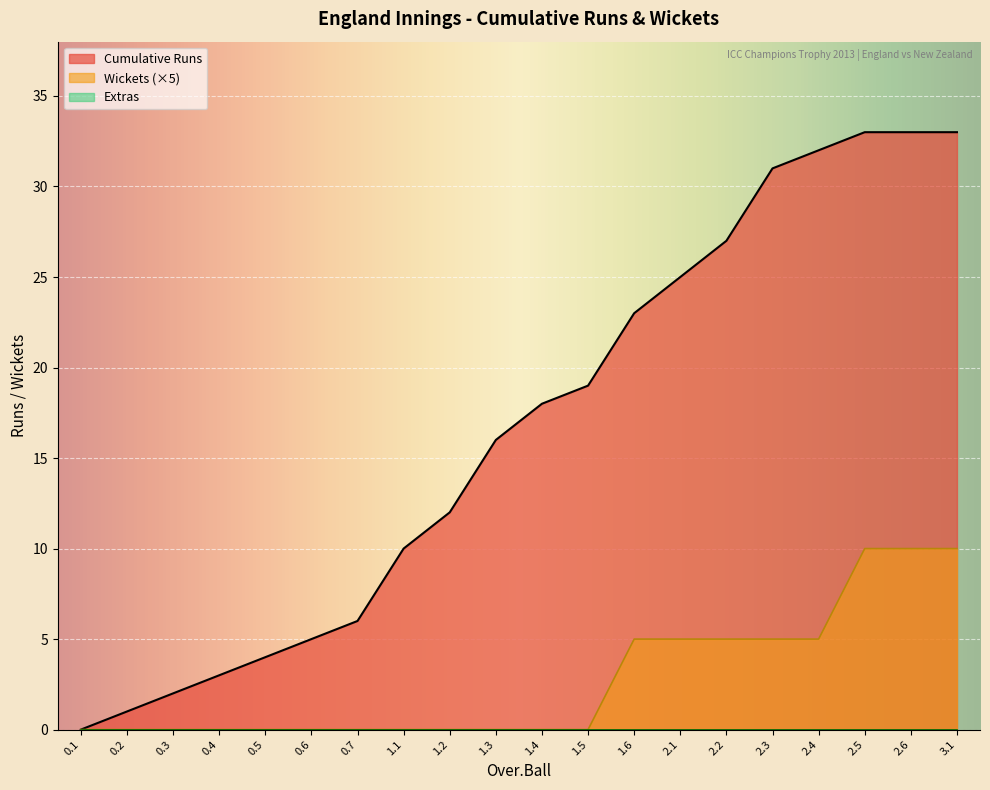

Rank the categories by Wickets value from lowest to highest.

0.1, 0.2, 0.3, 0.4, 0.5, 0.6, 0.7, 1.1, 1.2, 1.3, 1.4, 1.5, 1.6, 2.1, 2.2, 2.3, 2.4, 2.5, 2.6, 3.1